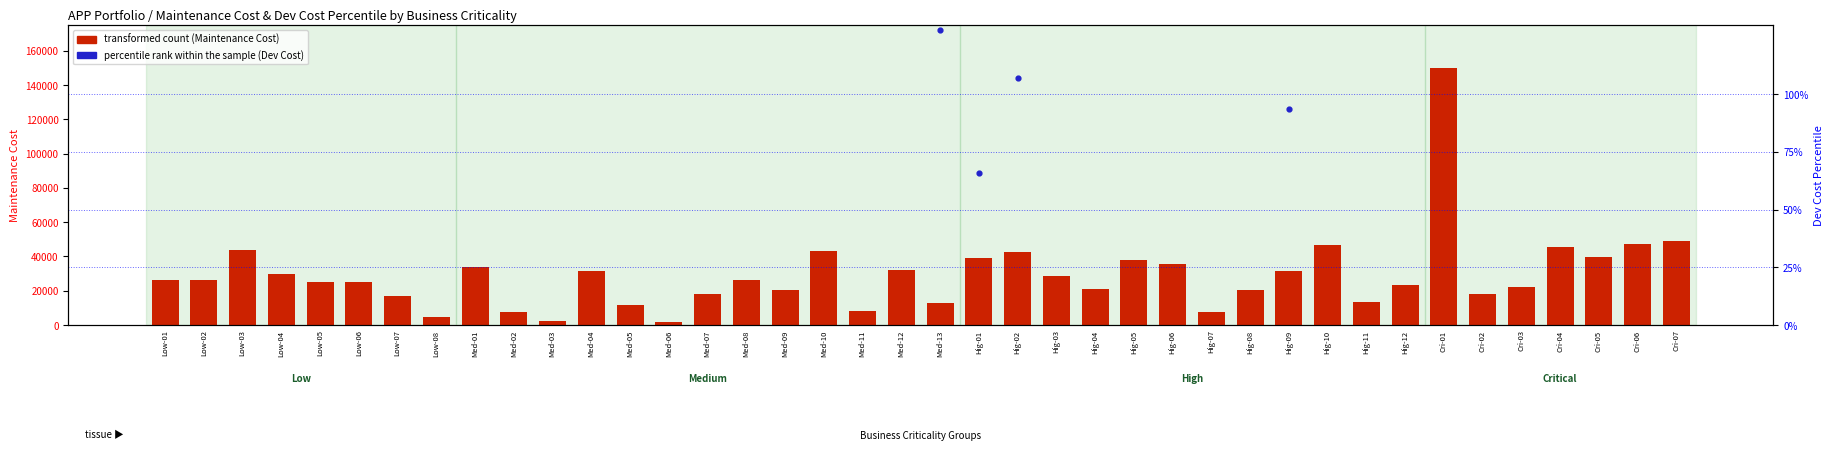

Is the value of transformed count at Hig-10 greater than the value of percentile rank within the sample at Hig-05?

Yes